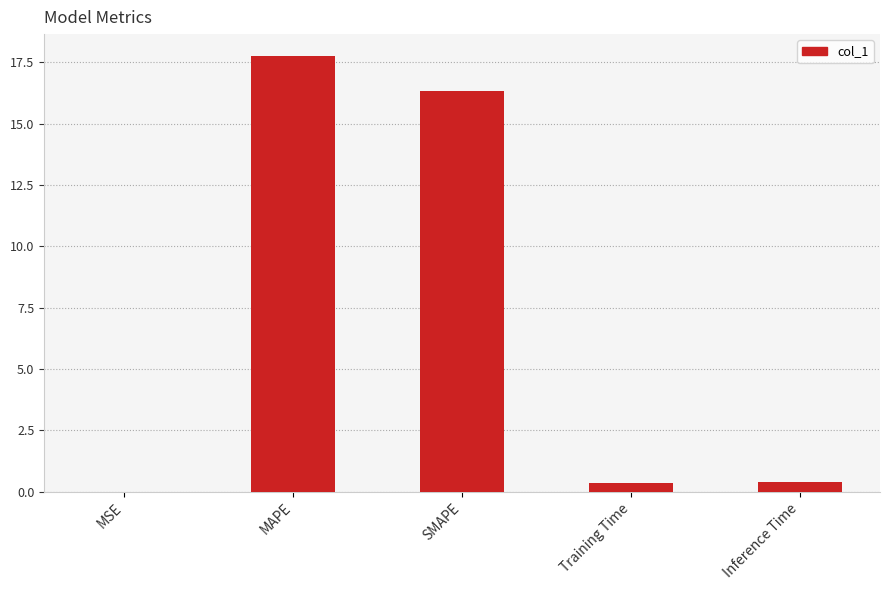

The value at MSE is 0.0. True or false?

True